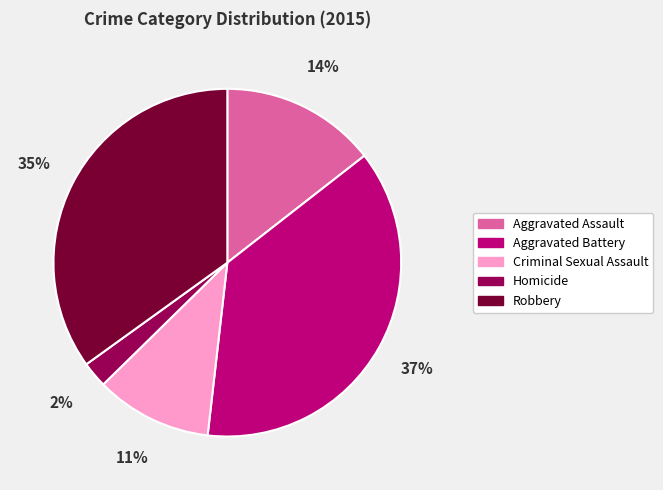

To the nearest percent, what is the average slice percentage?

20%